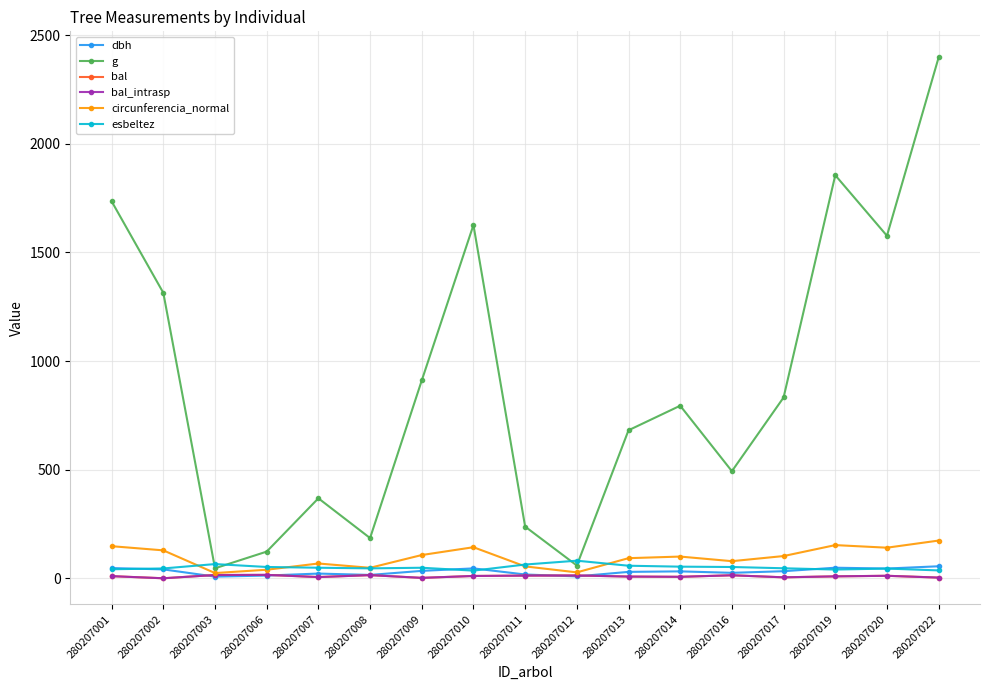

How many interior local peaks does the circunferencia_normal series have?

4